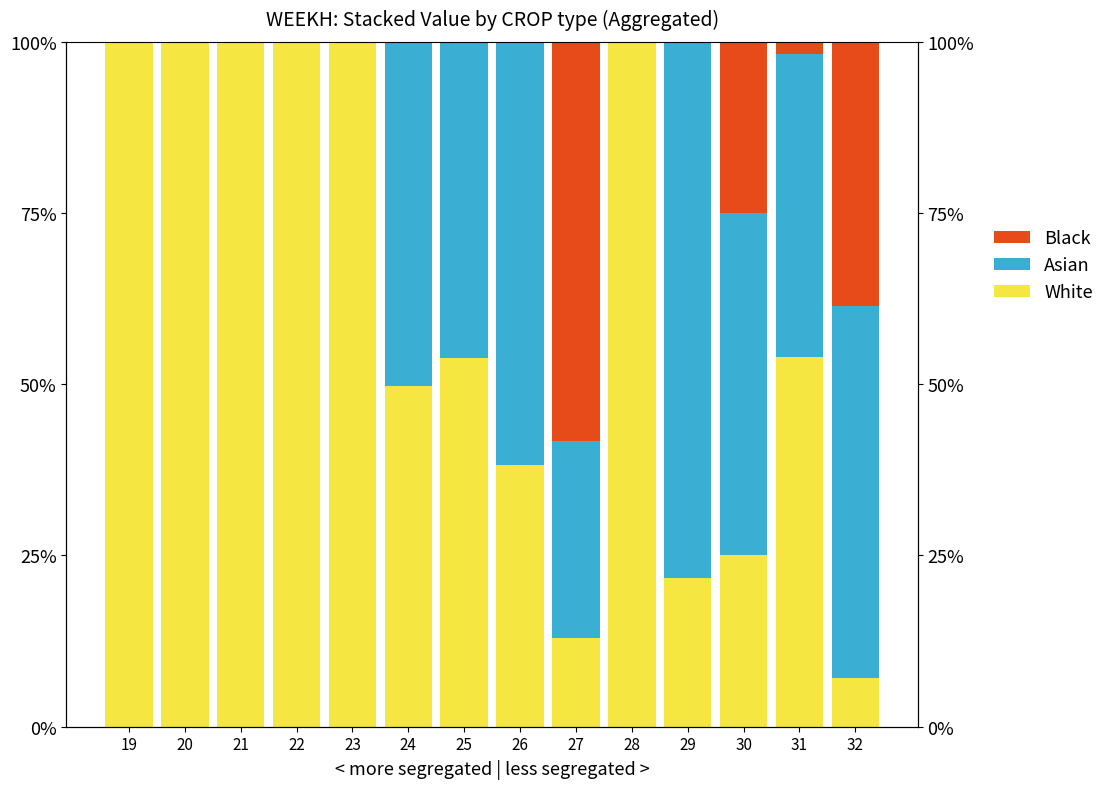

How many data points does each series have?

14